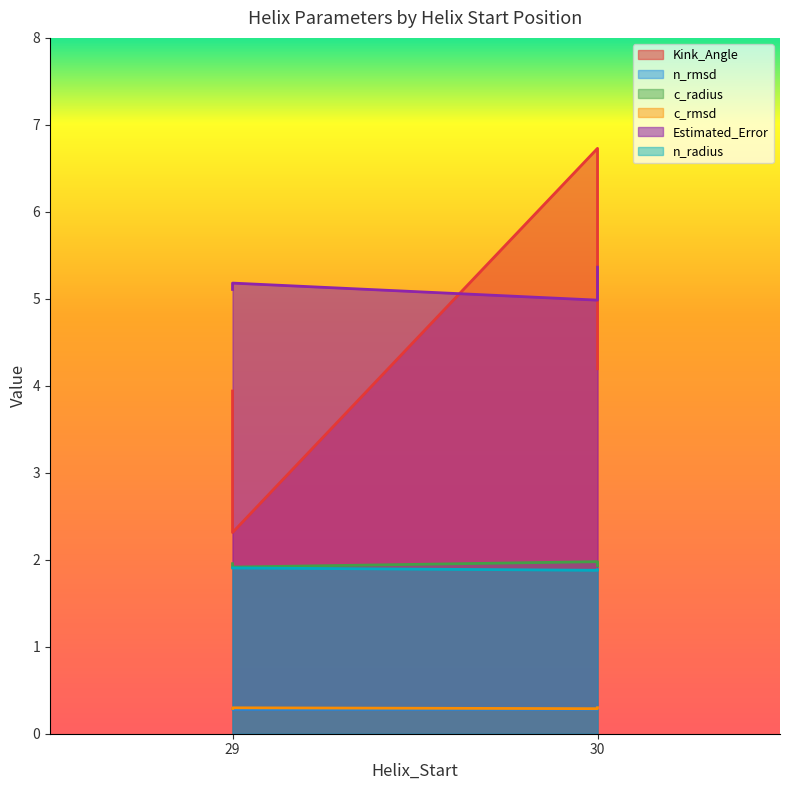

How many lines are shown in the chart?

6